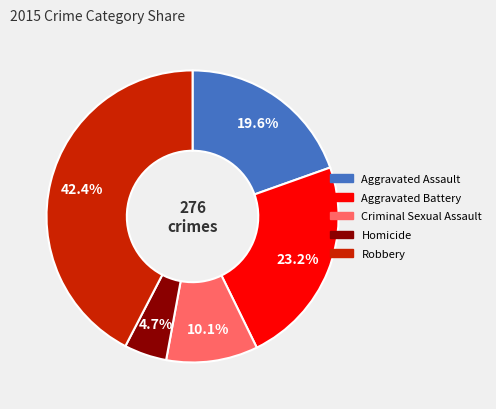

To the nearest percent, what portion does Criminal Sexual Assault represent?

10%